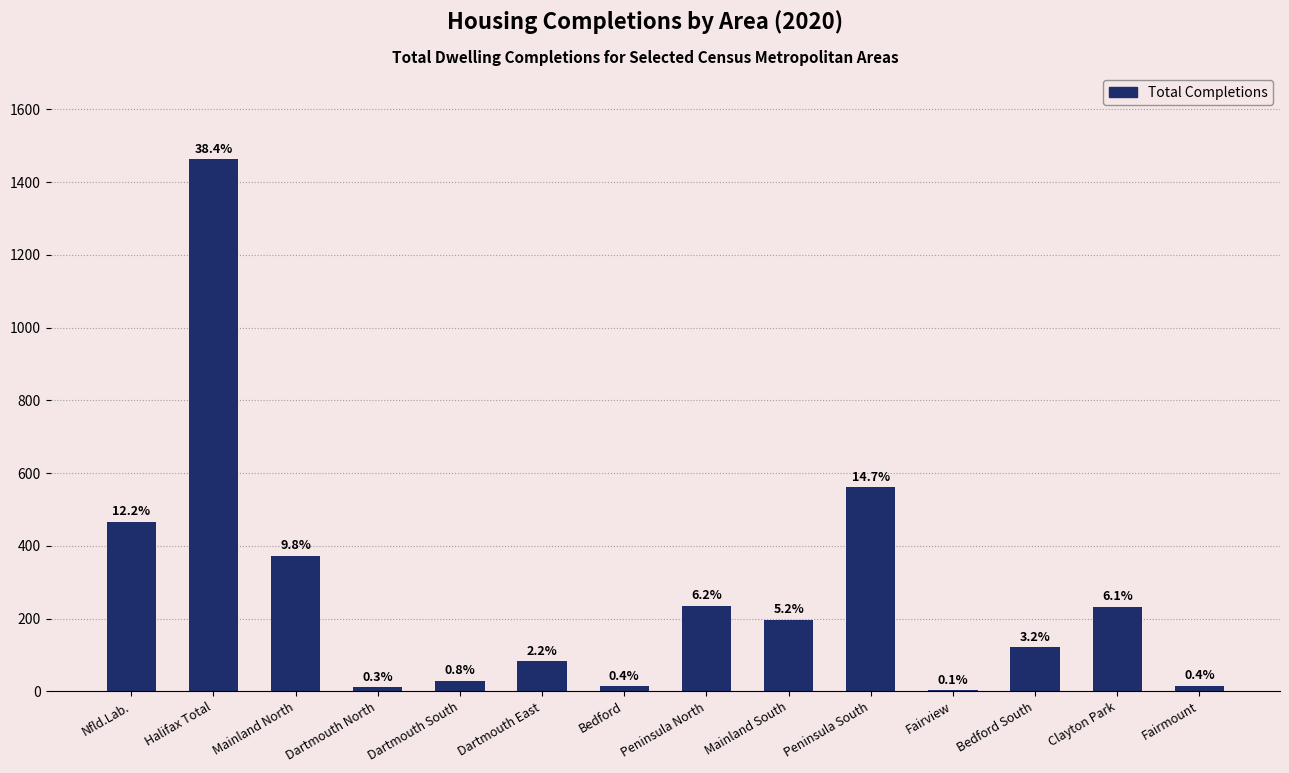

Approximately how many times larger is the value at Dartmouth North compared to Dartmouth East?

0.1